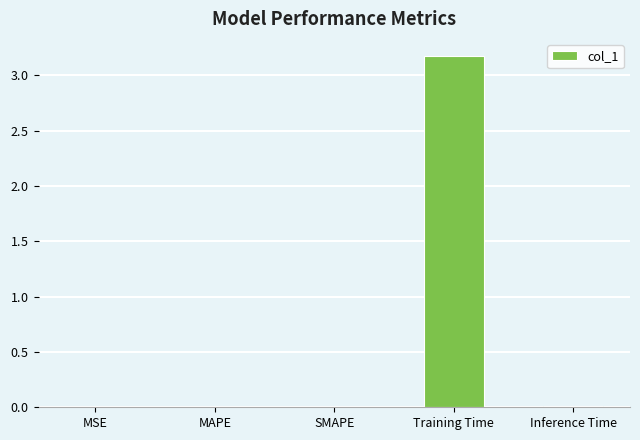

List the labels in order of value, largest first.

Training Time, Inference Time, MAPE, SMAPE, MSE